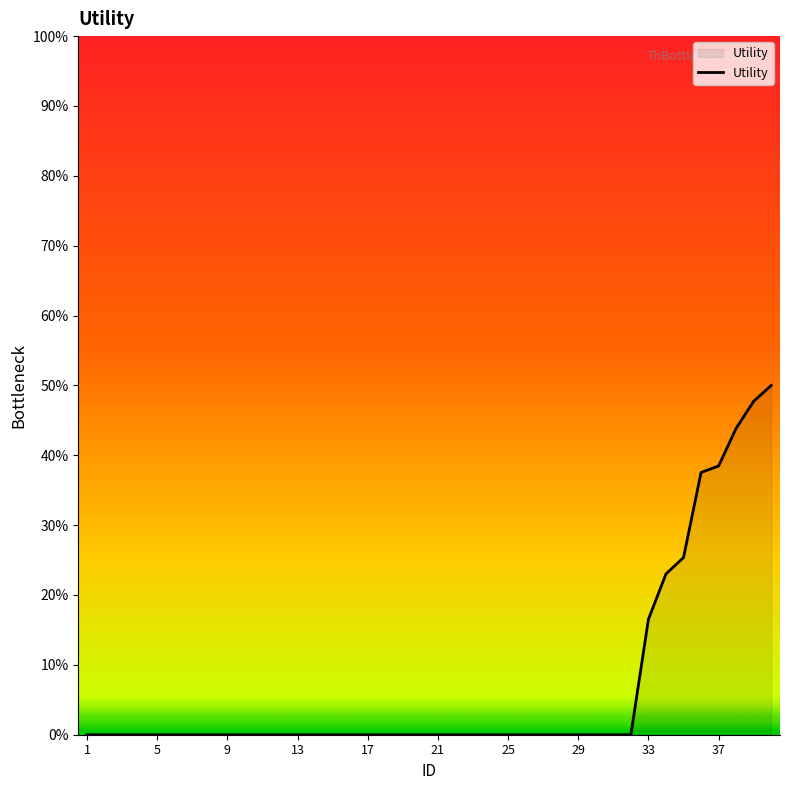

Does the chart have visible grid lines?

No